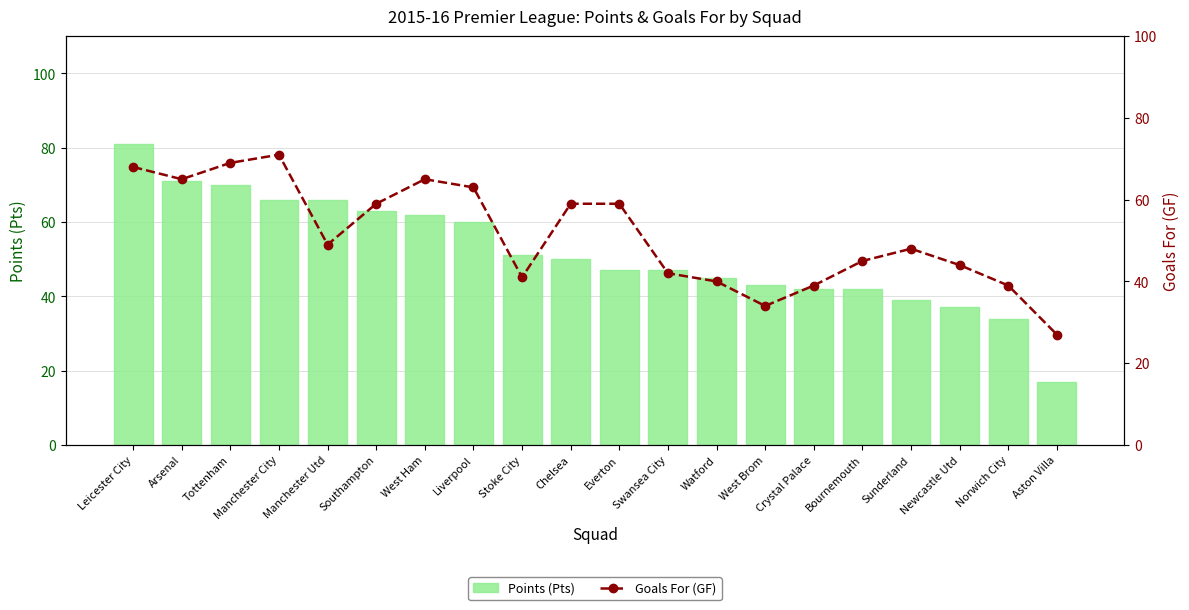

What is the spread (max minus min) of values at Stoke City?

10